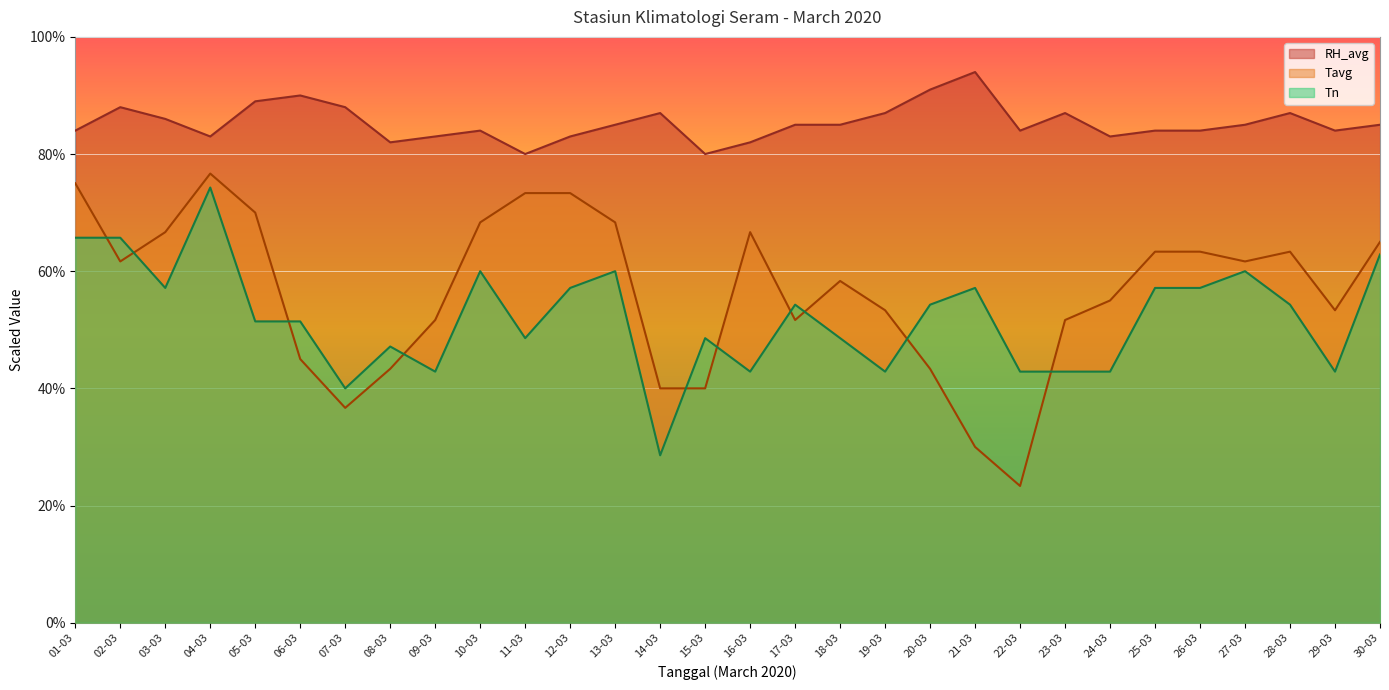

At which label is RH_avg closest to 87?

14-03